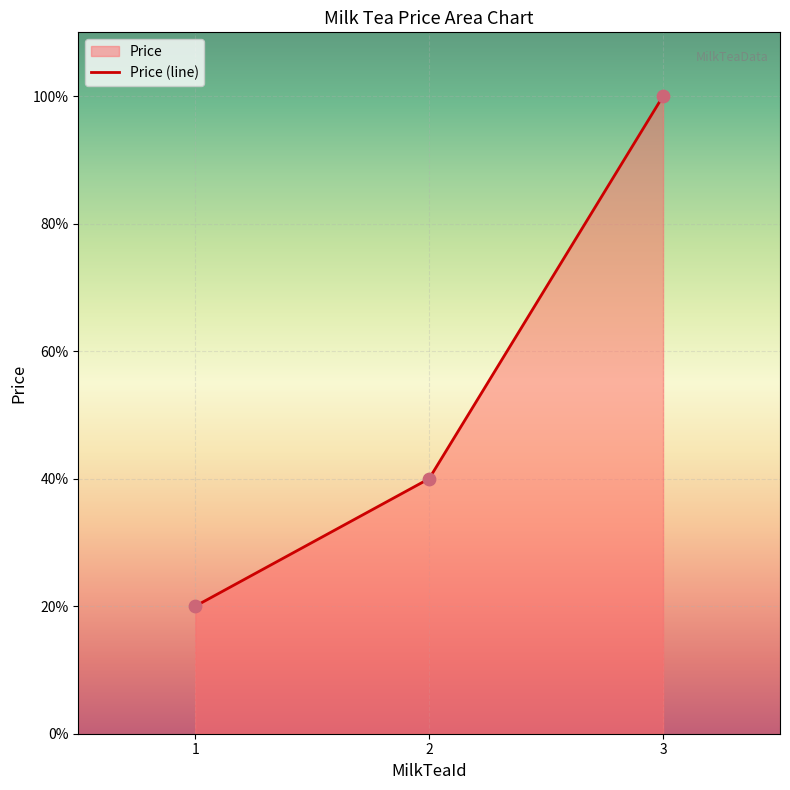

What is the ratio of the value at 3 to the value at 2?

2.5